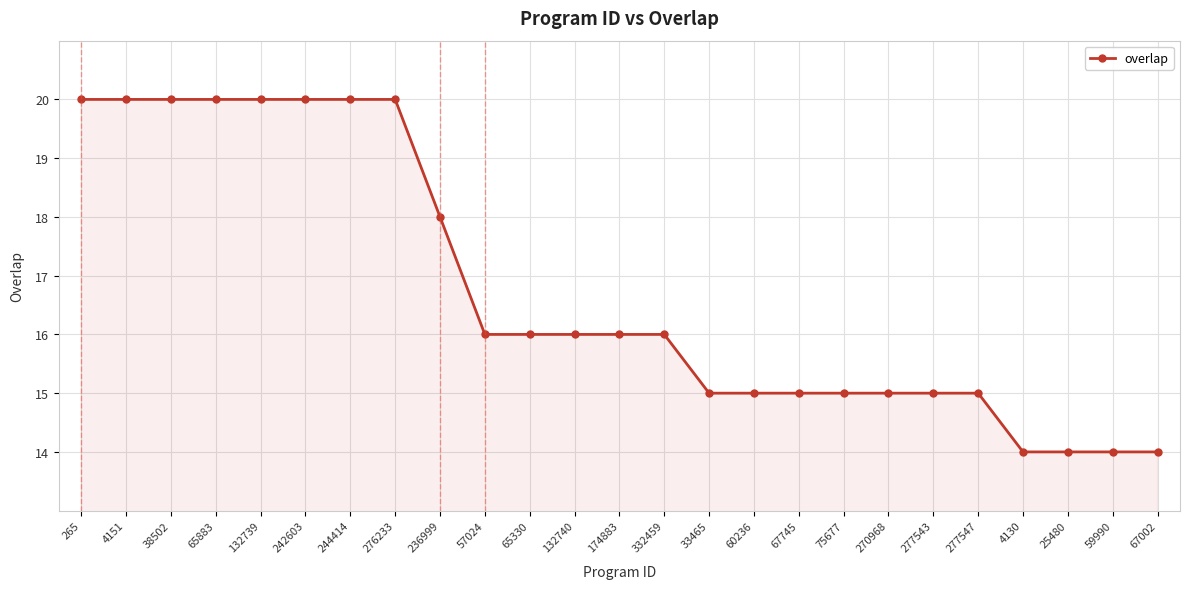

At which label does the data first exceed 16?

265